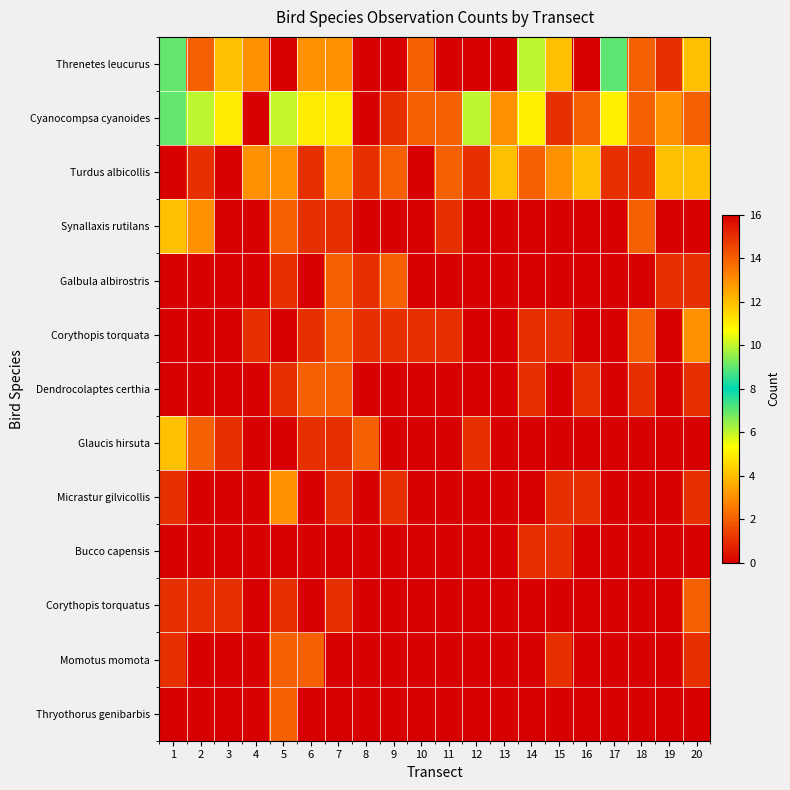

Which label corresponds to the smallest value in the chart?

5